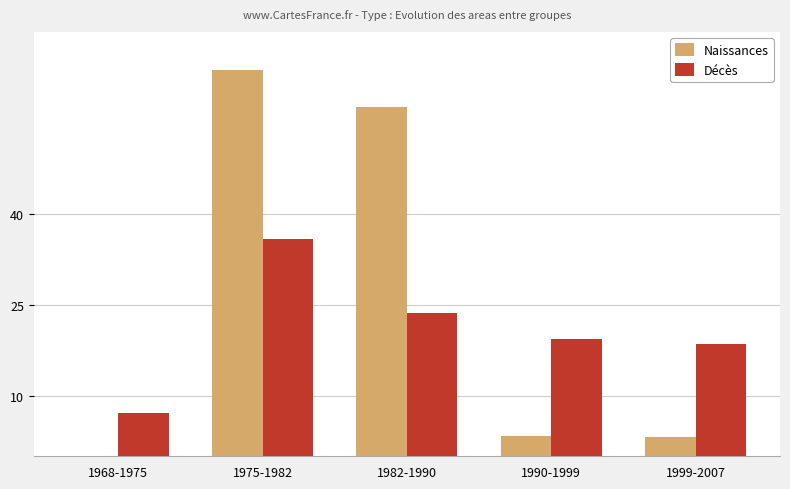

Is it true that Naissances equals 63.7 at 1975-1982?

True